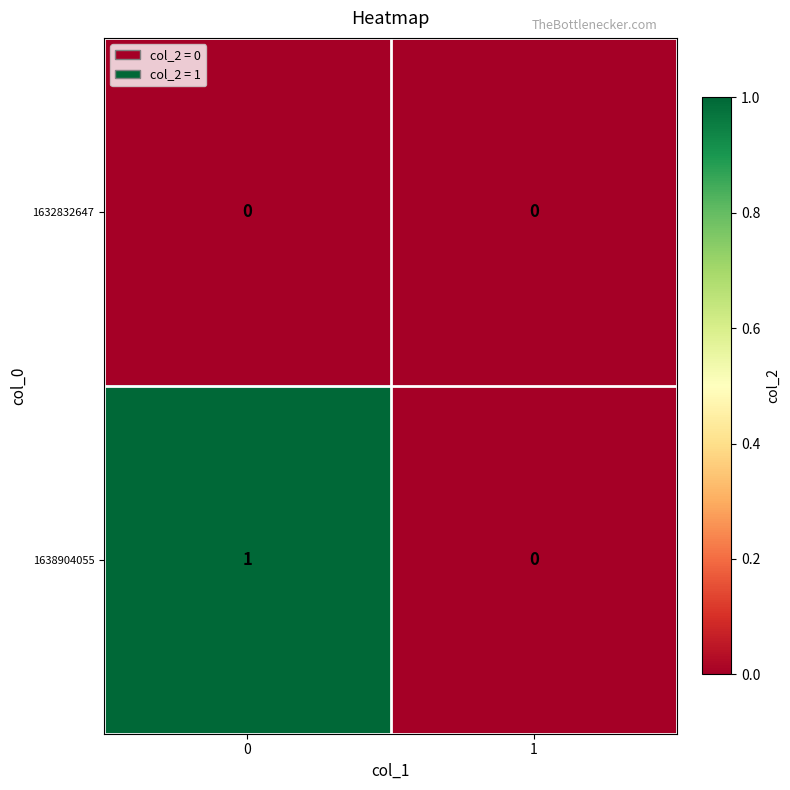

Reading left to right, what are all the values shown in this chart?

1632832647: 0=0	1=0
1638904055: 0=1	1=0